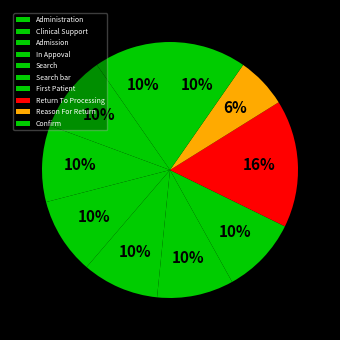

Which category has the smallest portion of the pie?

Reason For Return